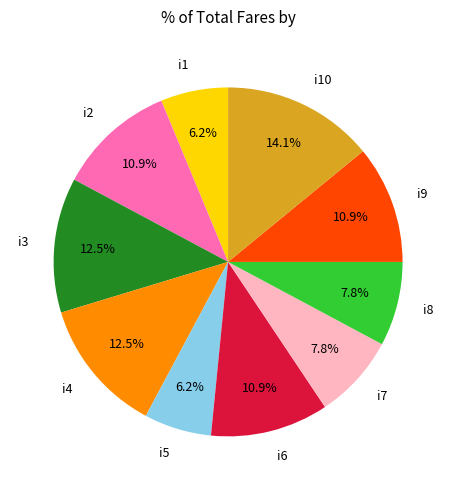

Which slice is the largest?

i10